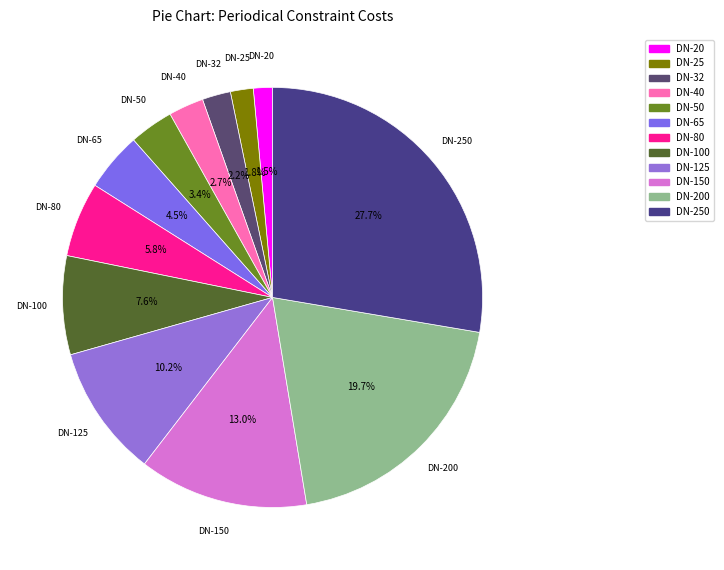

Between DN-200 and DN-32, which is larger?

DN-200